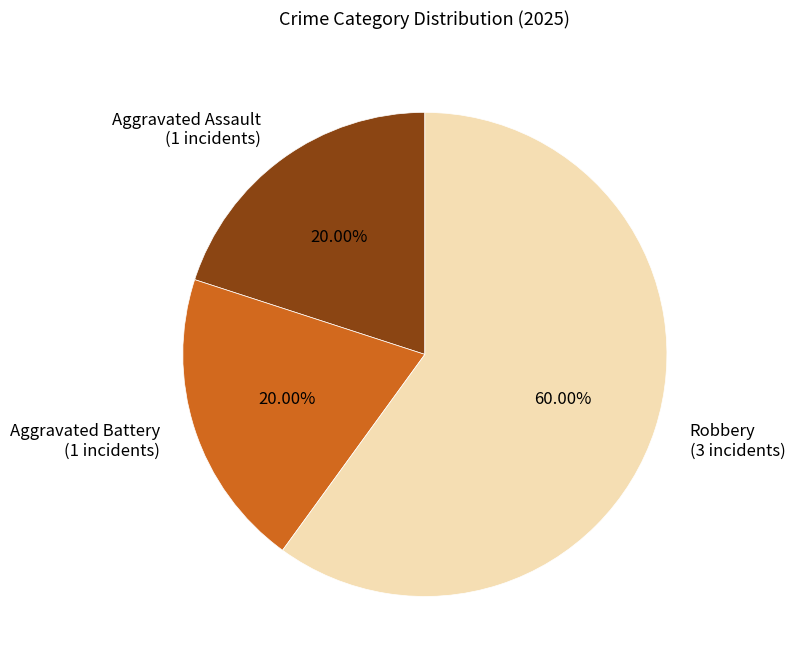

Combined, do Aggravated Battery and Aggravated Assault account for over 50%?

No